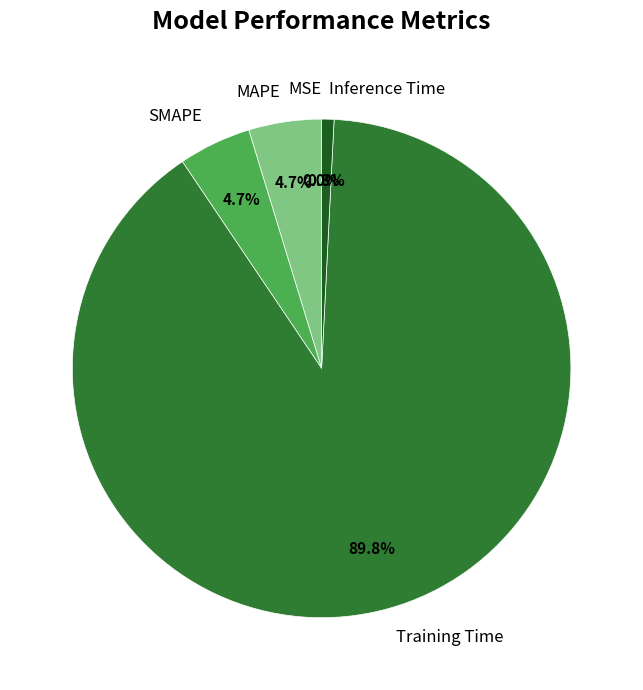

To the nearest percent, what percentage of the pie is MAPE?

5%